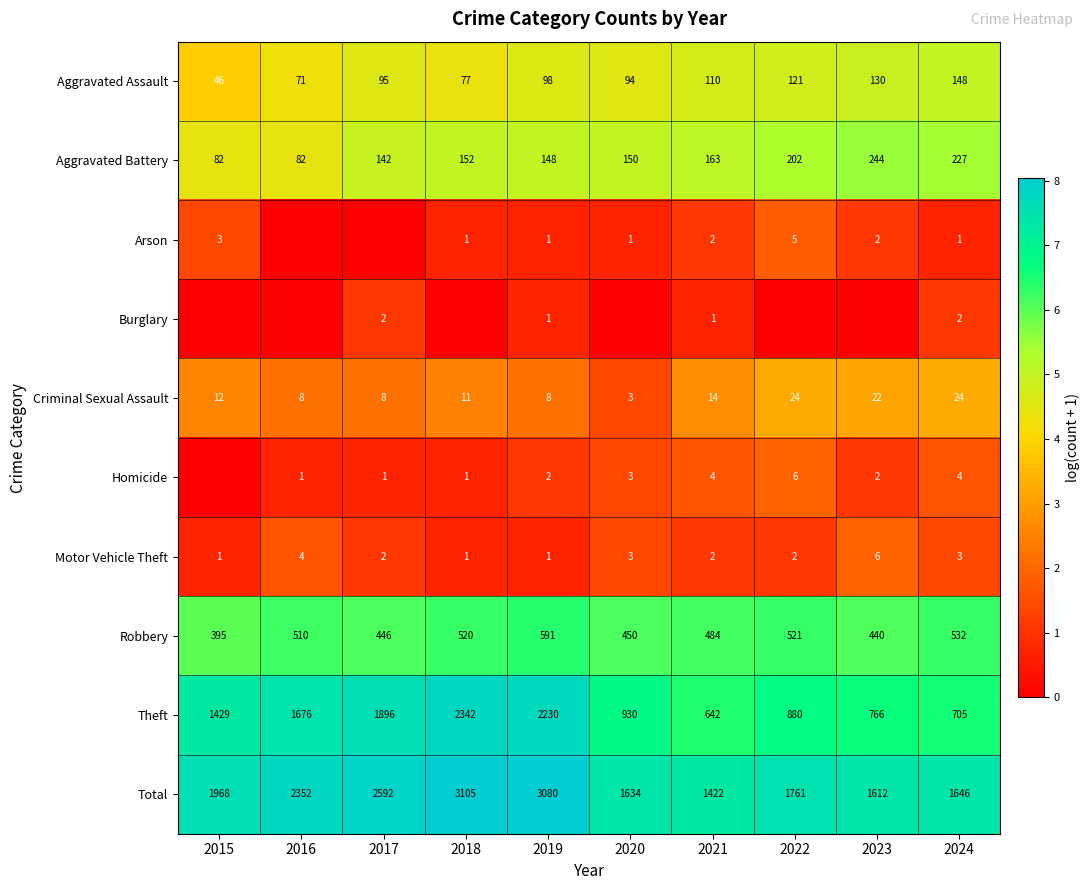

How many series are shown in this chart?

10